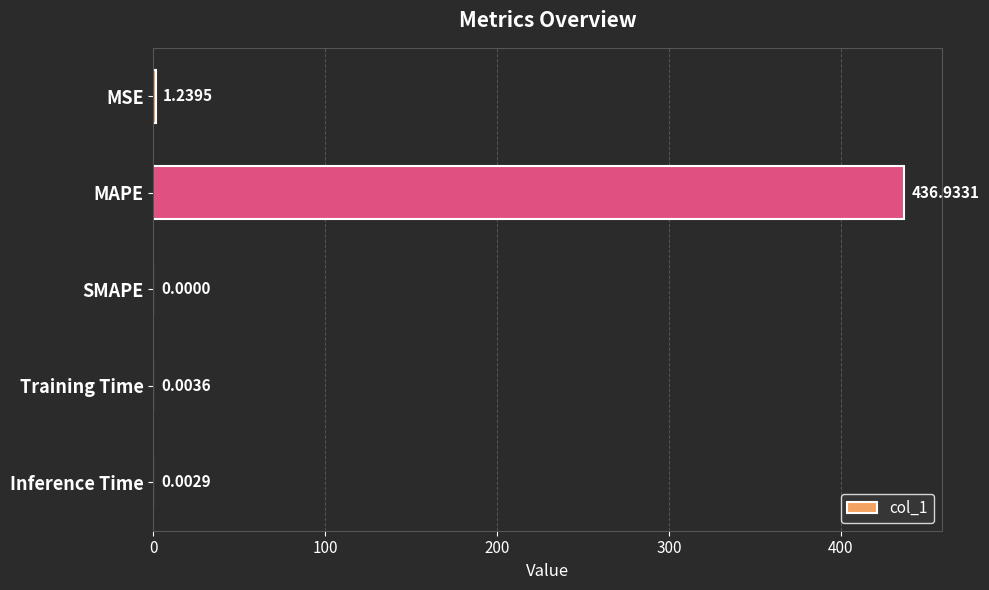

At which category does the chart reach its peak across all series?

MAPE